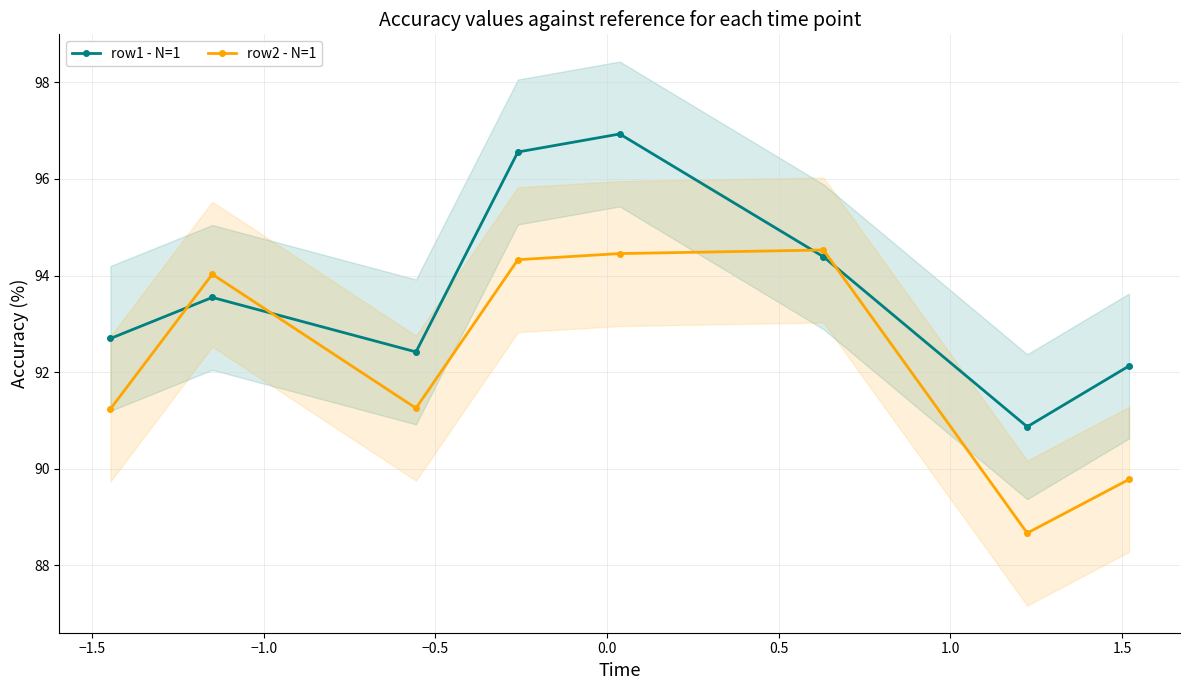

What is the highest value of the row2 - N=1 series?

94.5